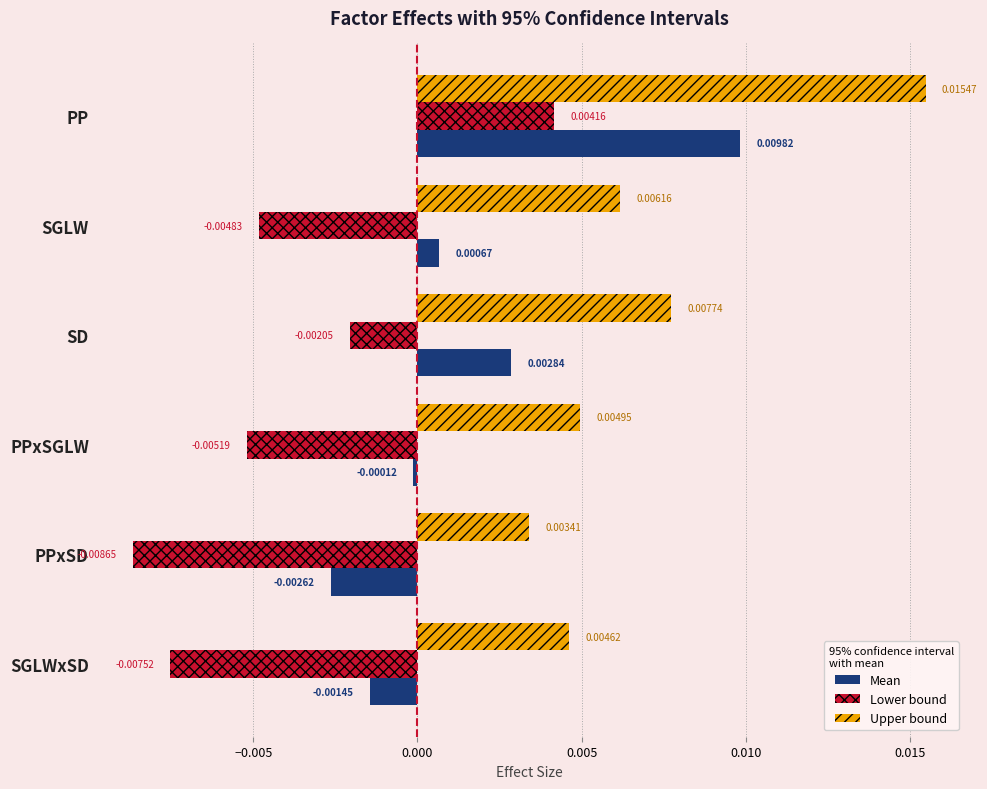

Rank the series by their maximum value, from lowest to highest.

Lower bound, Mean, Upper bound